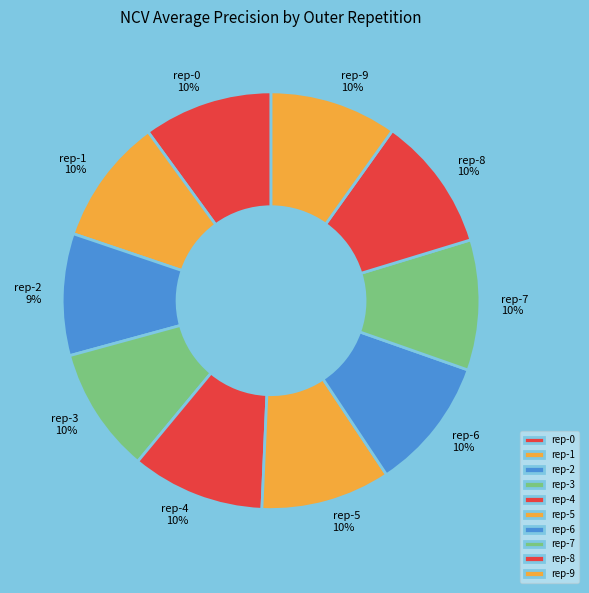

Combined, do rep-4 and rep-5 account for over 50%?

No